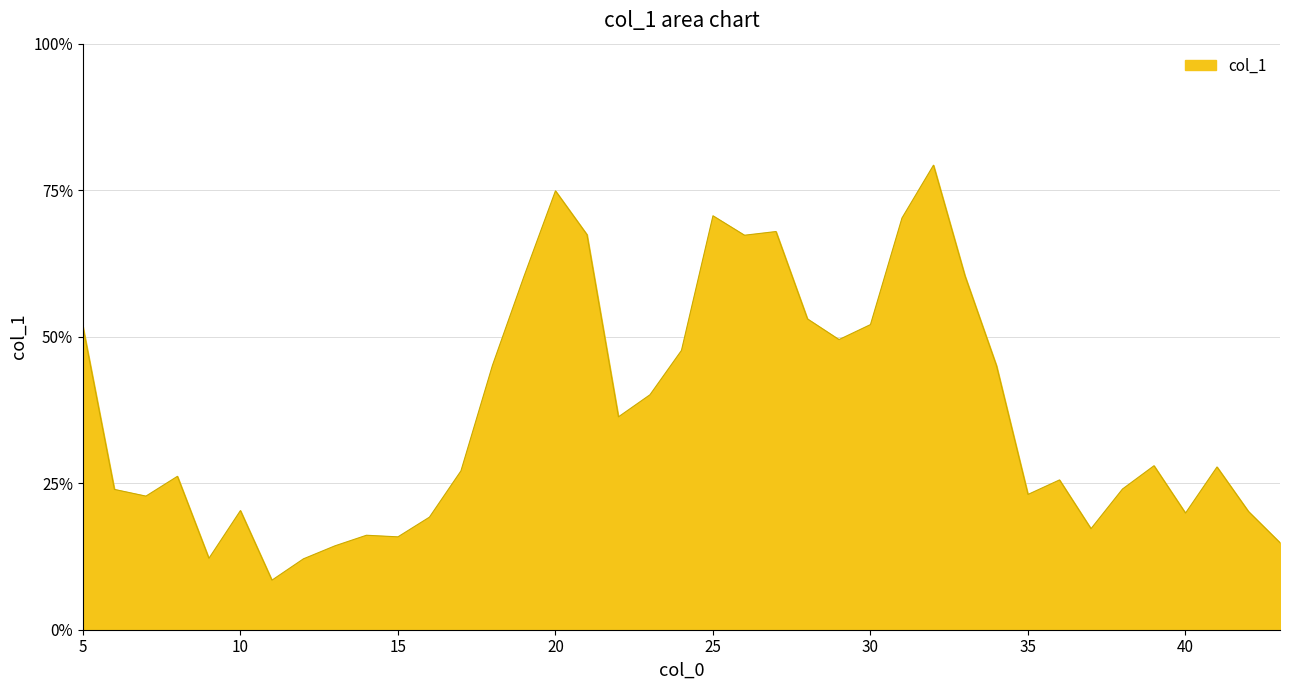

Does the chart display data point markers on the line(s)?

No